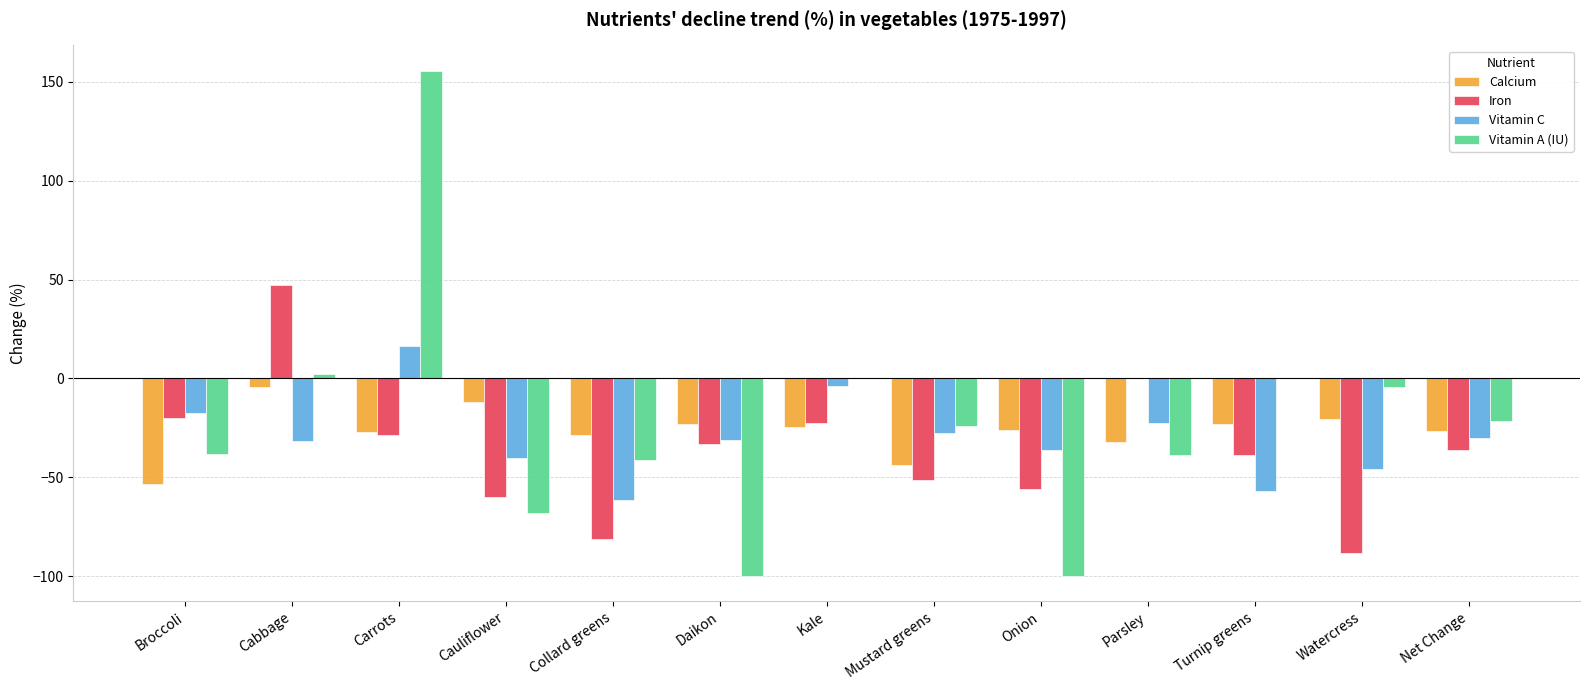

What is the sum of the Calcium values at Onion and Turnip greens?

-48.7